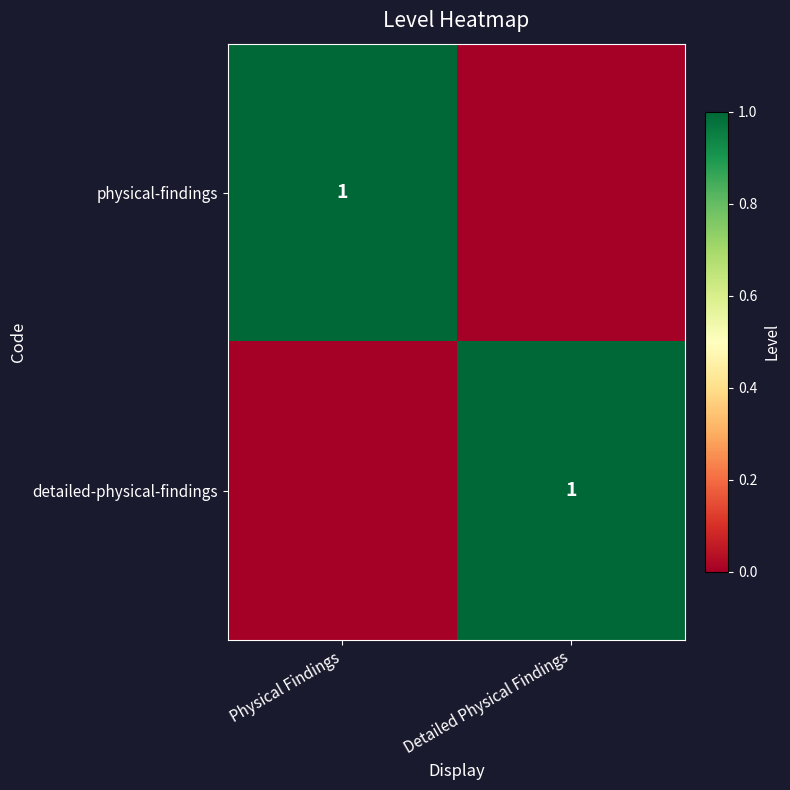

What is the greatest value displayed?

1